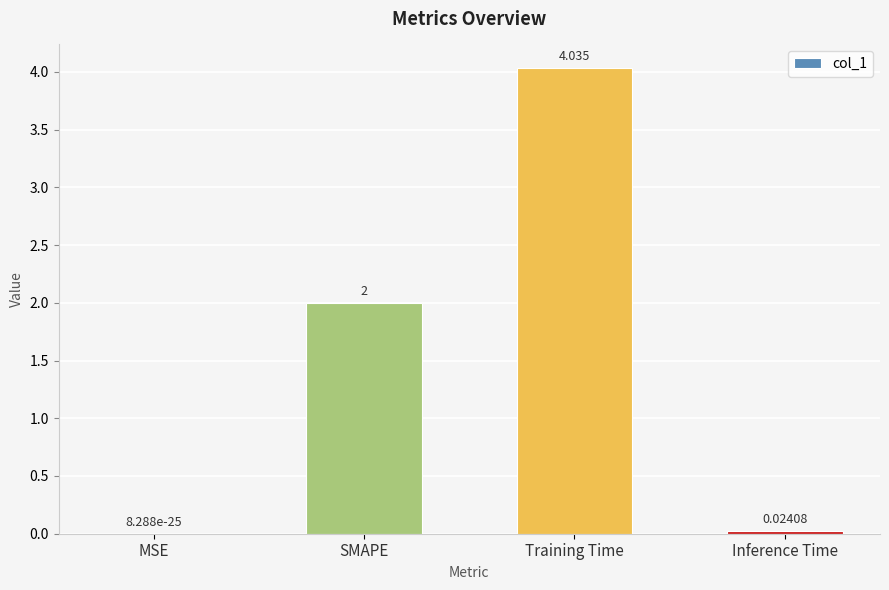

Which has a higher value, Inference Time or MSE?

Inference Time